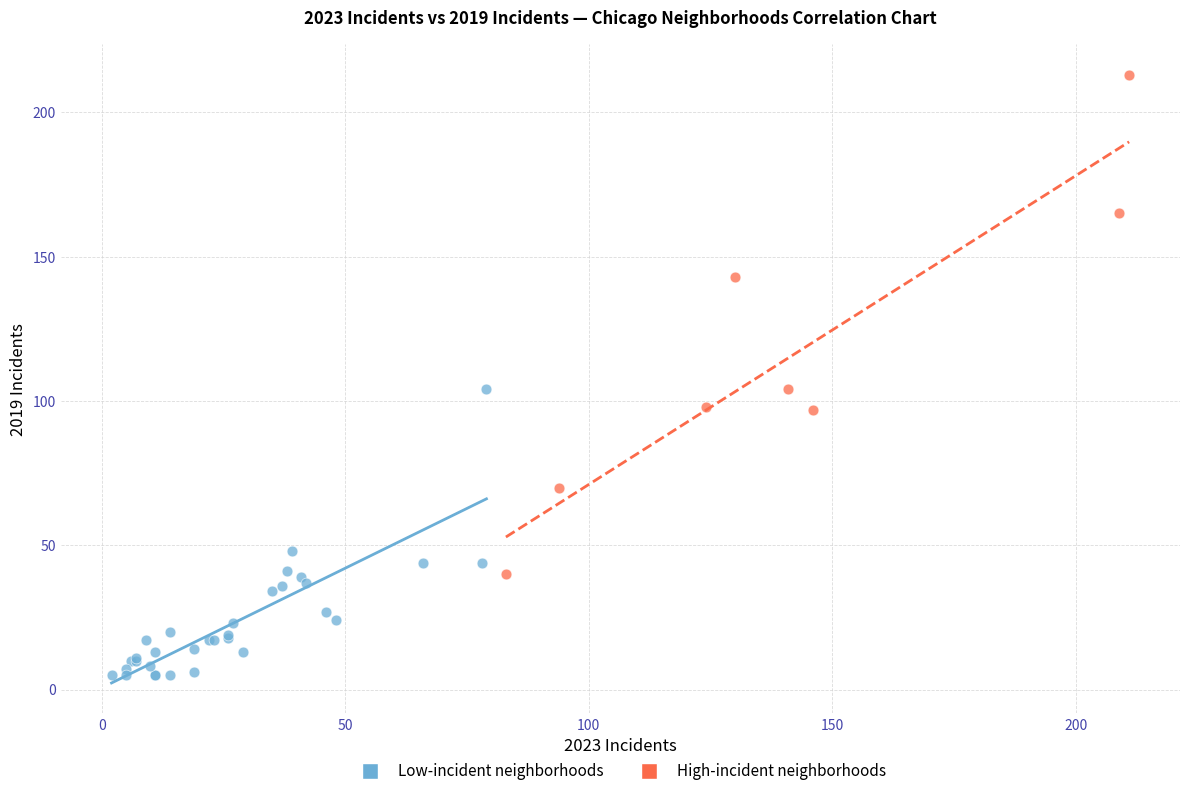

Which series contains the lowest Y value?

Low-incident neighborhoods